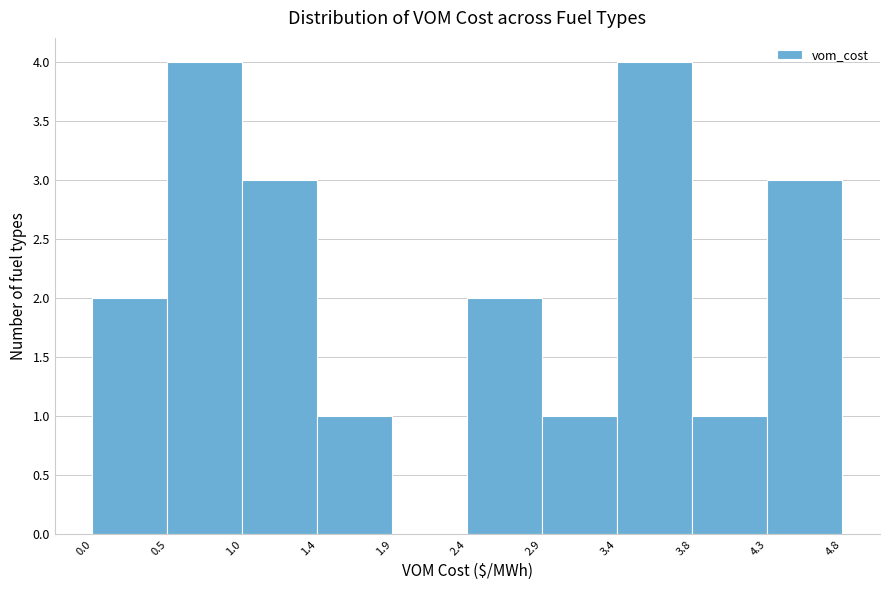

How tall is the bar that spans 2.4 to 2.9 on the x-axis? The values are not printed on the chart, so give them approximately, as read against the axis.

2